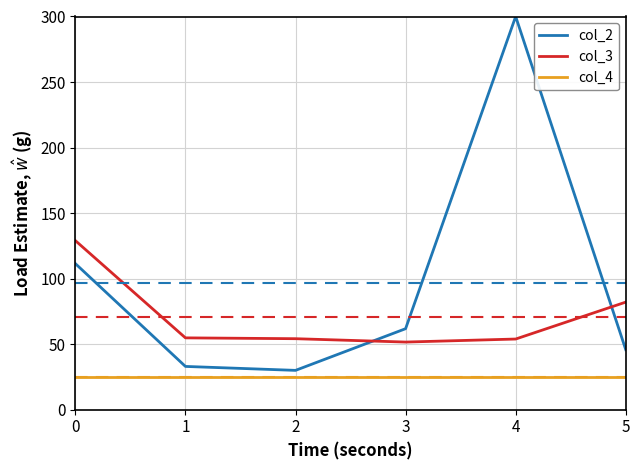

Read the col_4 value at 4.

25.0